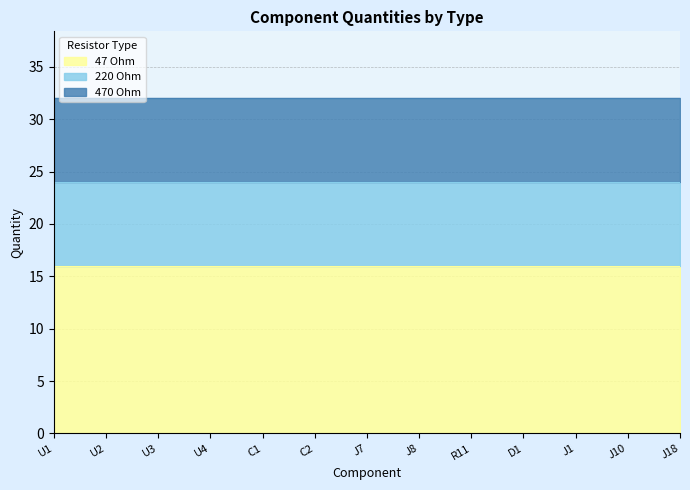

Which series has the largest total across all categories?

47 Ohm